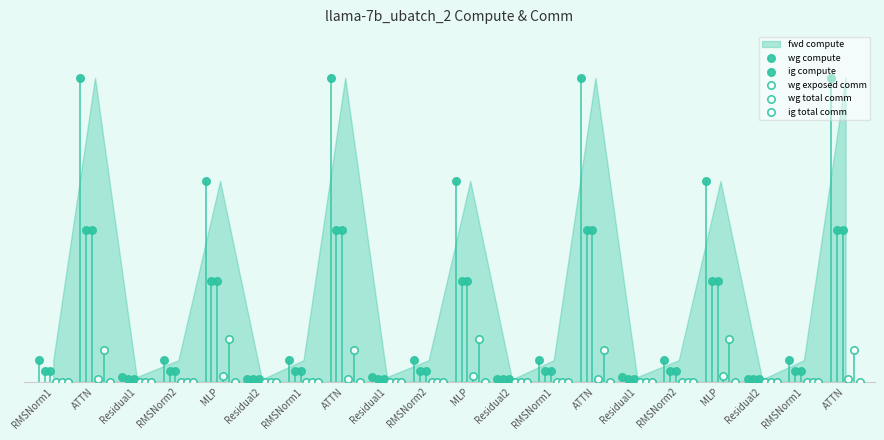

What is the total value across all series at Residual1?

2606.5